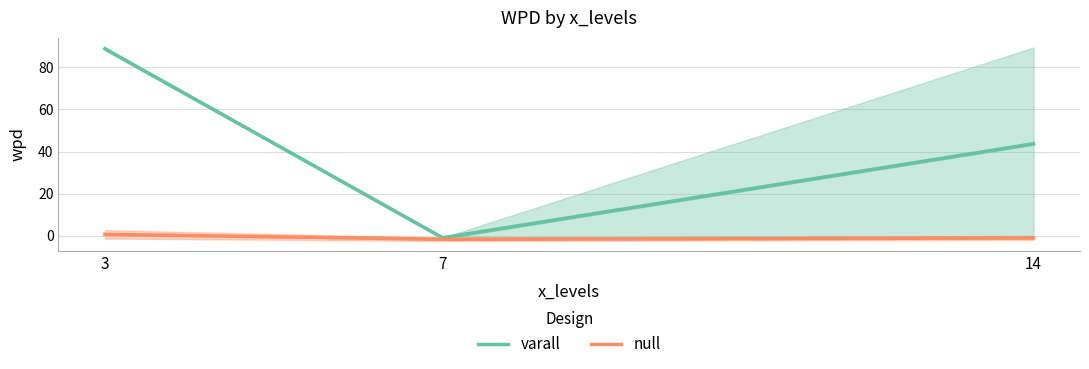

Rank the series by their maximum value, from lowest to highest.

null, varall